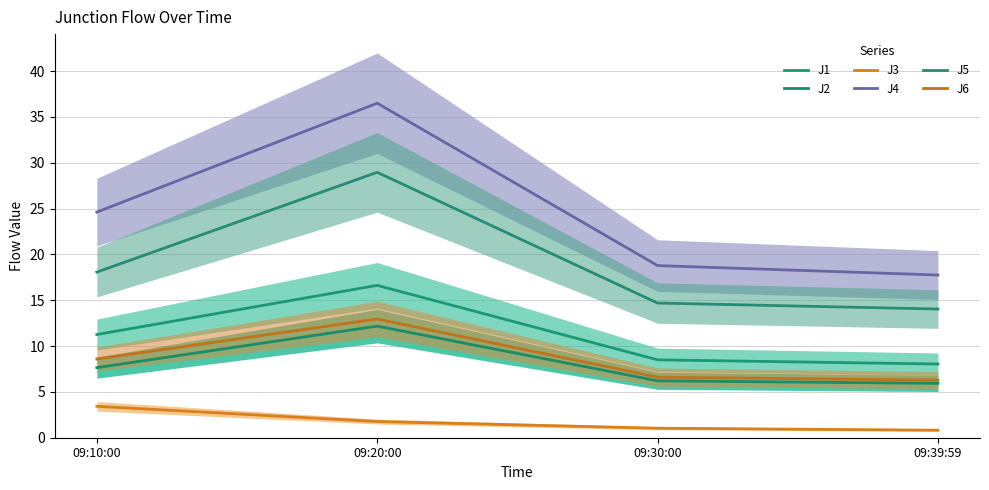

What is the label of the 4th point from the left?

09:39:59